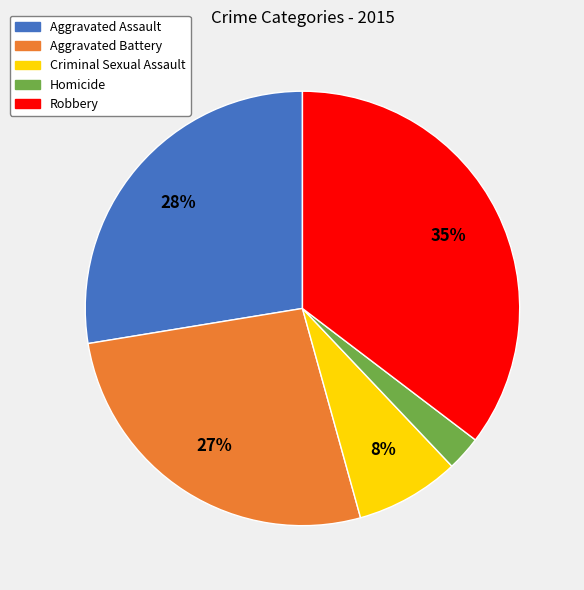

What percentage is the Aggravated Assault slice, to the nearest percent?

28%